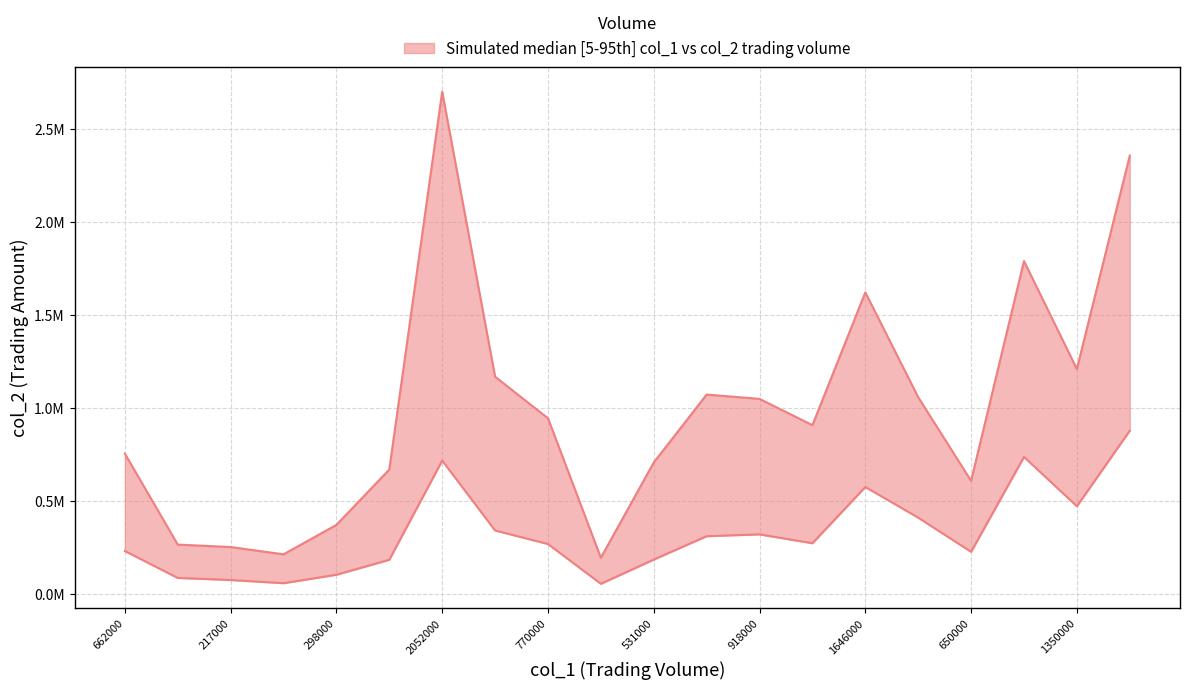

How many interior local valleys does the col_1 series have?

5